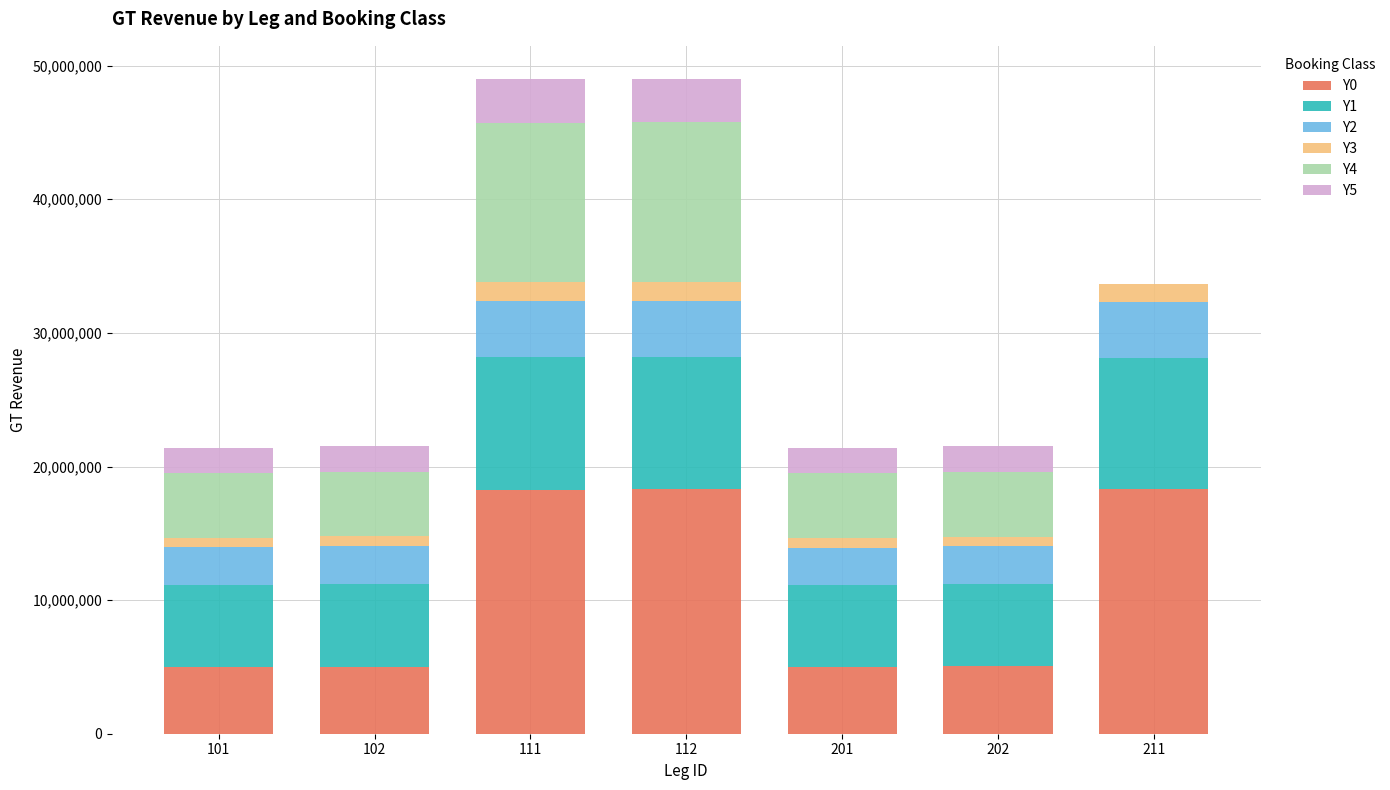

What is the total value across all series at 111?

48982298.7